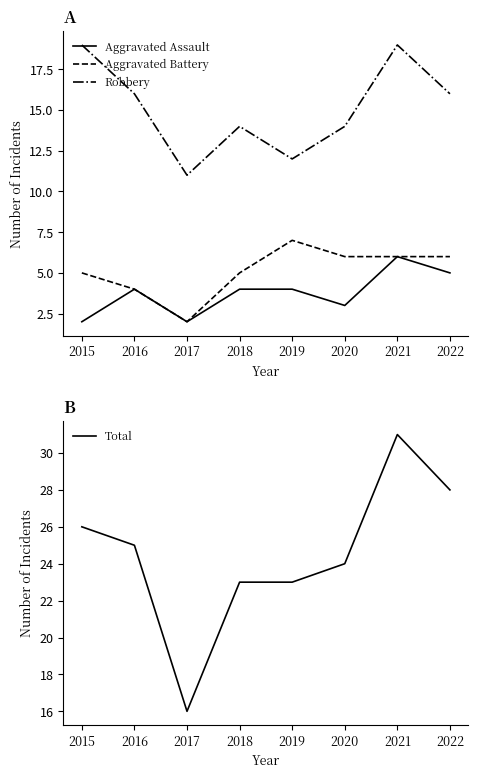

True or false: Total and Aggravated Battery intersect in this chart.

False